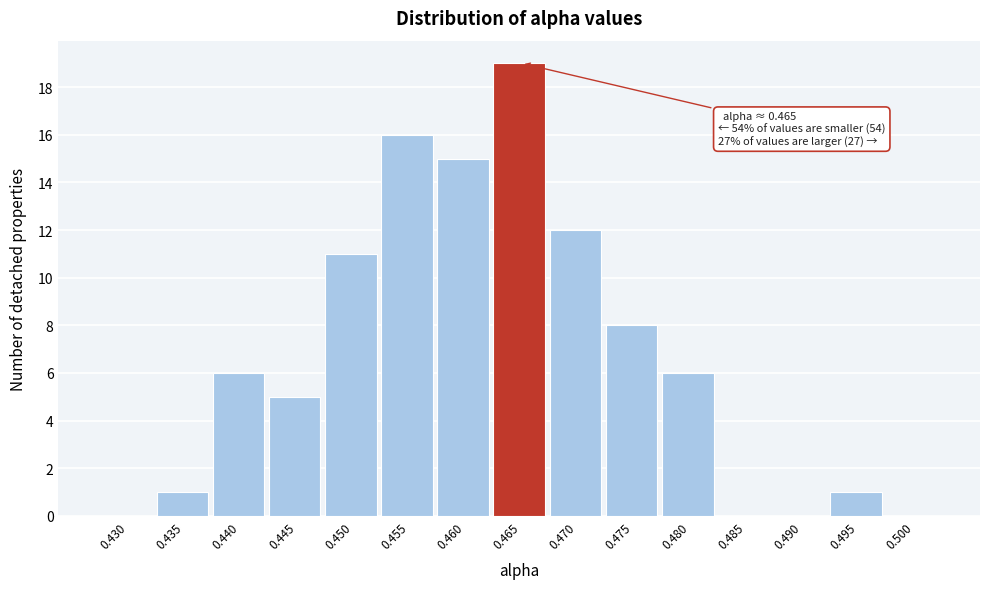

Reading left to right, list all the values displayed in this chart.

0.430=0	0.435=1	0.440=6	0.445=5	0.450=11	0.455=16	0.460=15	0.465=19	0.470=12	0.475=8	0.480=6	0.485=0	0.490=0	0.495=1	0.500=0